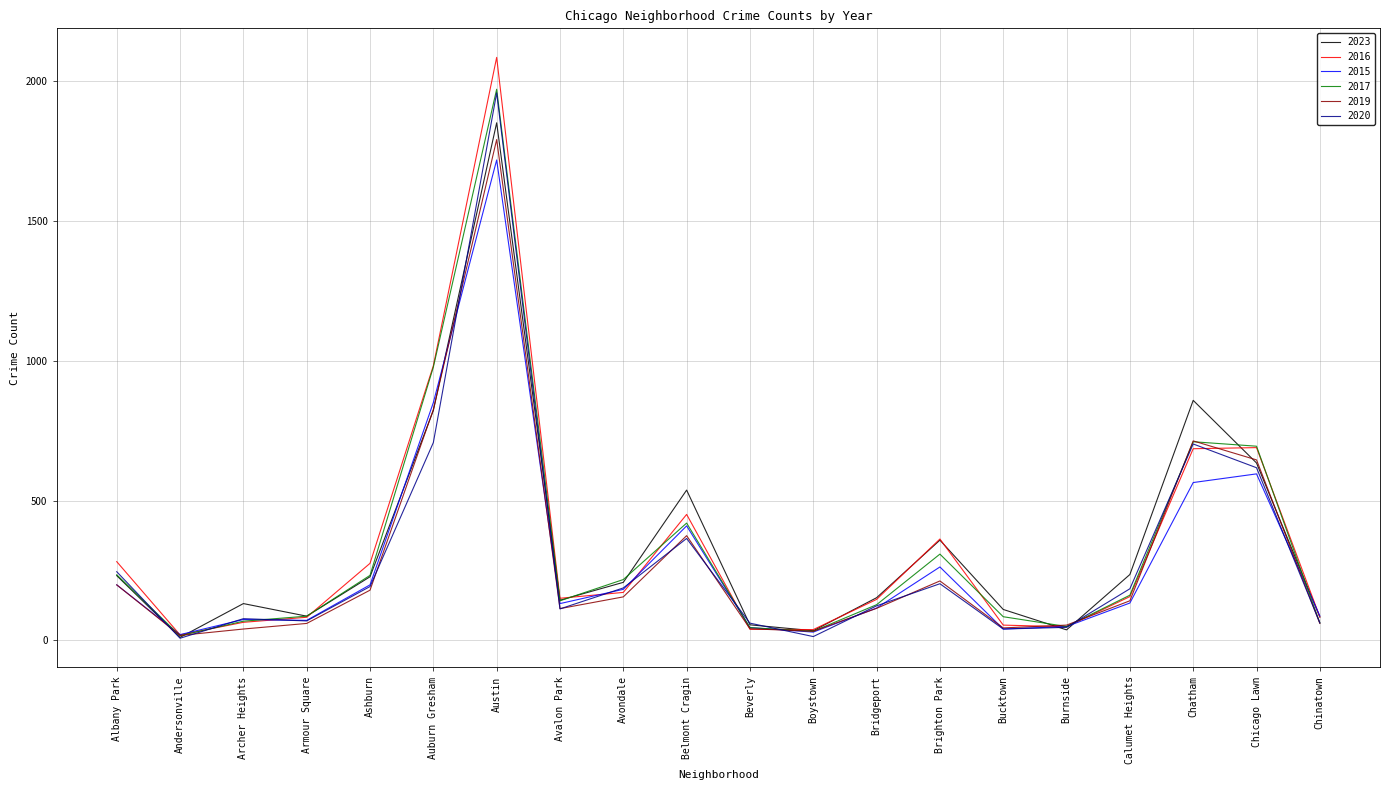

What is the total value across all series at Belmont Cragin?

2559